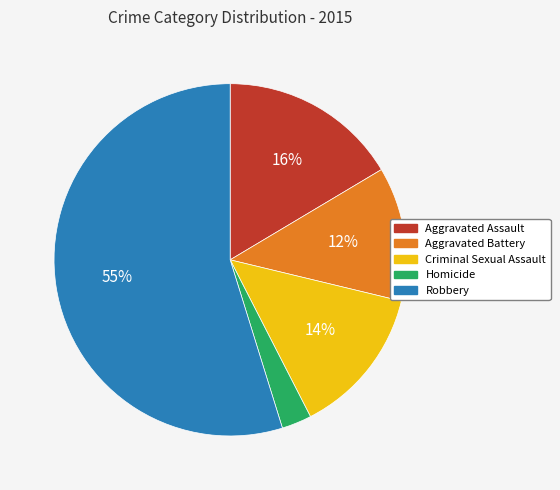

Which slice is the largest?

Robbery